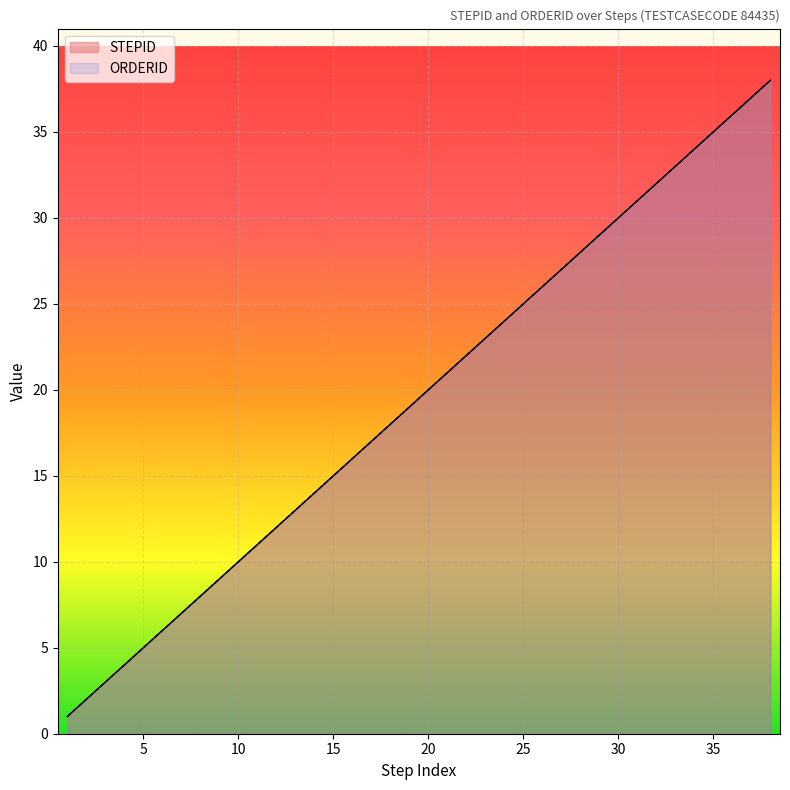

Reading right to left, extract all data points from this chart.

STEPID: 38=38	37=37	36=36	35=35	34=34	33=33	32=32	31=31	30=30	29=29	28=28	27=27	26=26	25=25	24=24	23=23	22=22	21=21	20=20	19=19	18=18	17=17	16=16	15=15	14=14	13=13	12=12	11=11	10=10	9=9	8=8	7=7	6=6	5=5	4=4	3=3	2=2	1=1
ORDERID: 38=38	37=37	36=36	35=35	34=34	33=33	32=32	31=31	30=30	29=29	28=28	27=27	26=26	25=25	24=24	23=23	22=22	21=21	20=20	19=19	18=18	17=17	16=16	15=15	14=14	13=13	12=12	11=11	10=10	9=9	8=8	7=7	6=6	5=5	4=4	3=3	2=2	1=1